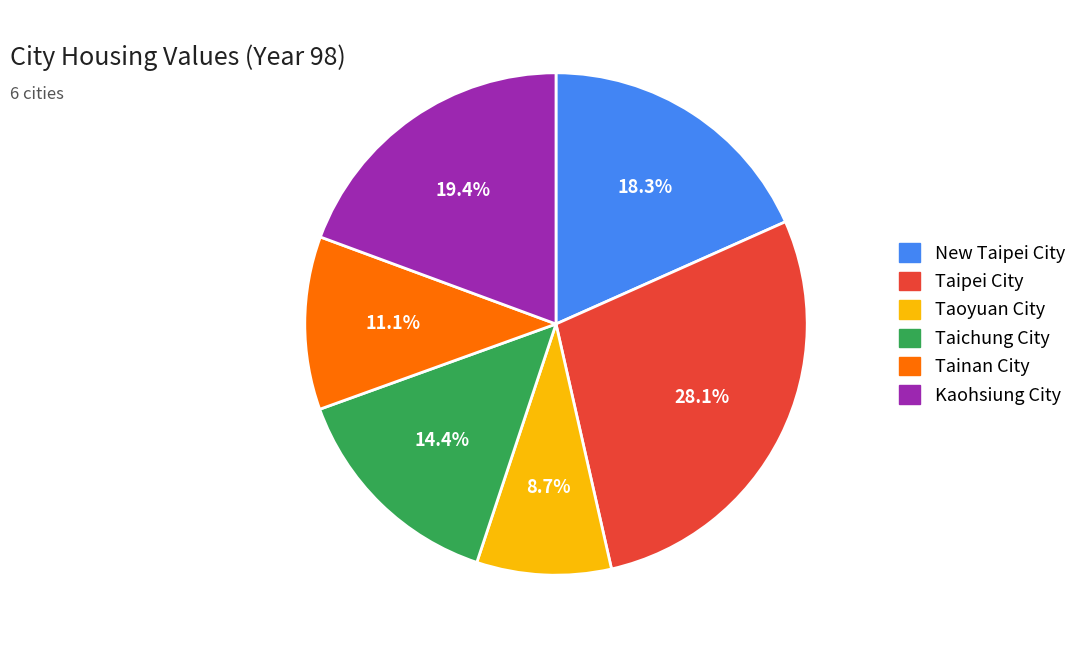

How many segments does this pie chart have?

6